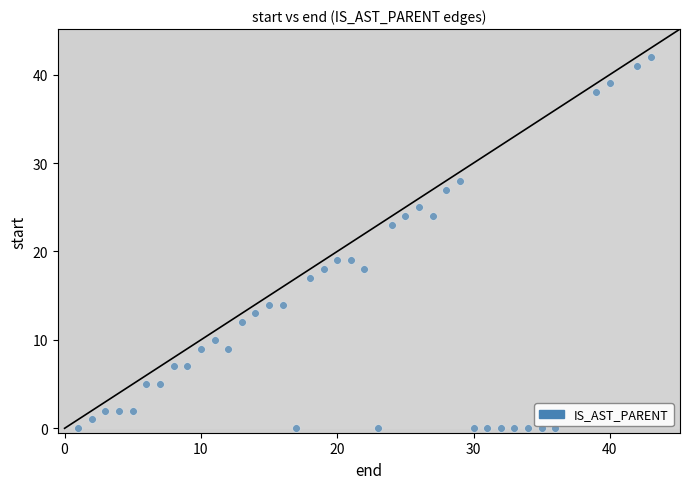

What is the range of X values (max minus min)?

42